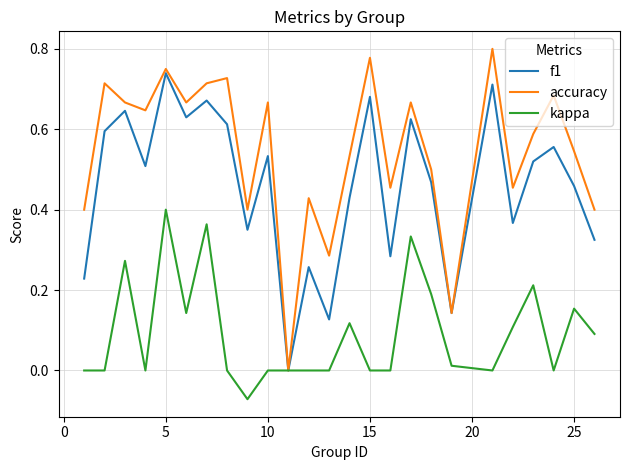

Which series has the largest total across all categories?

accuracy